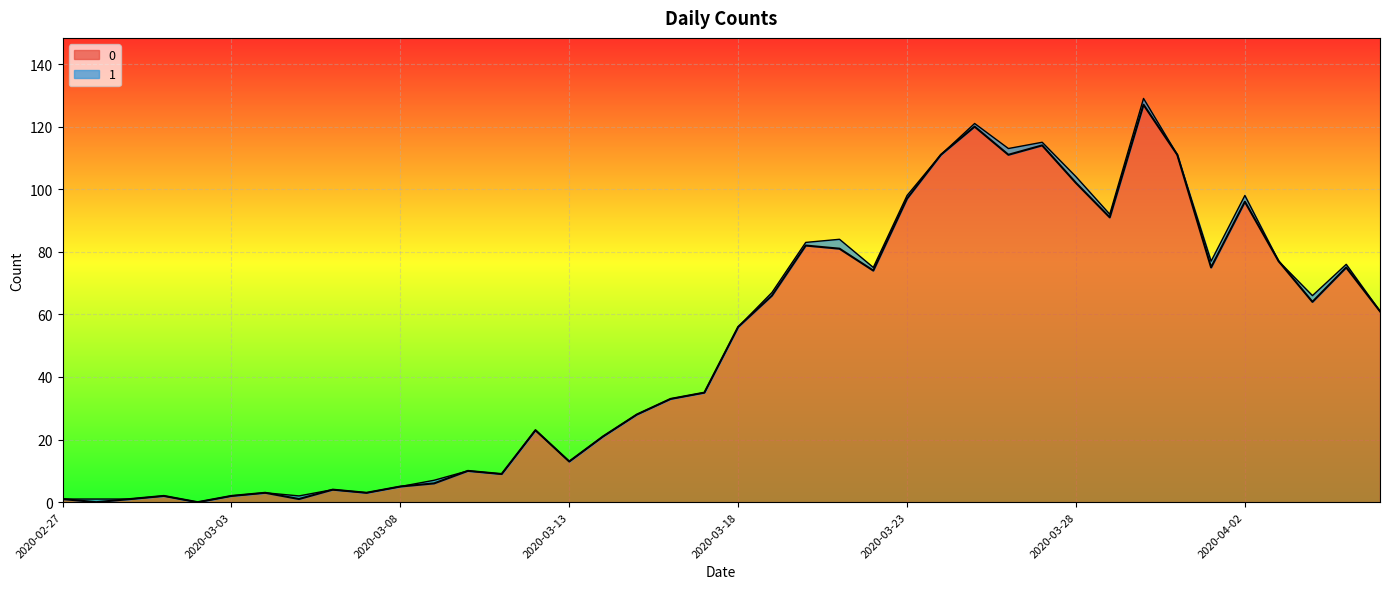

What is the difference between the second highest and second lowest values?

120